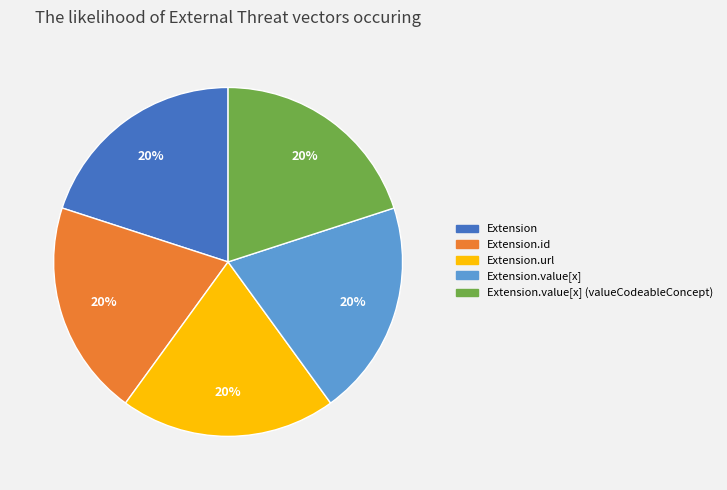

Is there any slice that represents more than half of the pie?

No